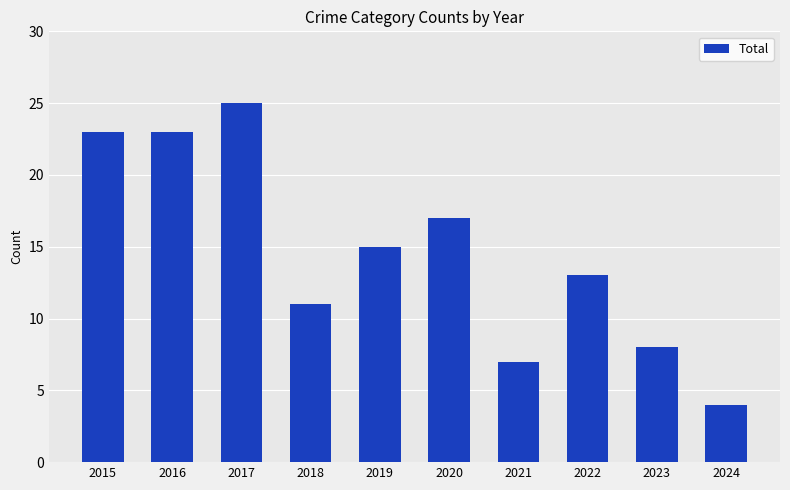

What is the average value?

15